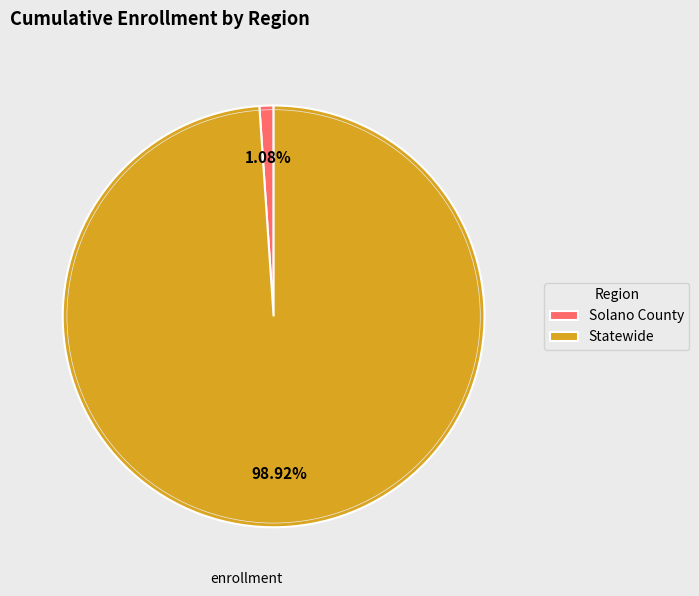

To the nearest percent, what is the difference between the largest and smallest slice percentages?

98%